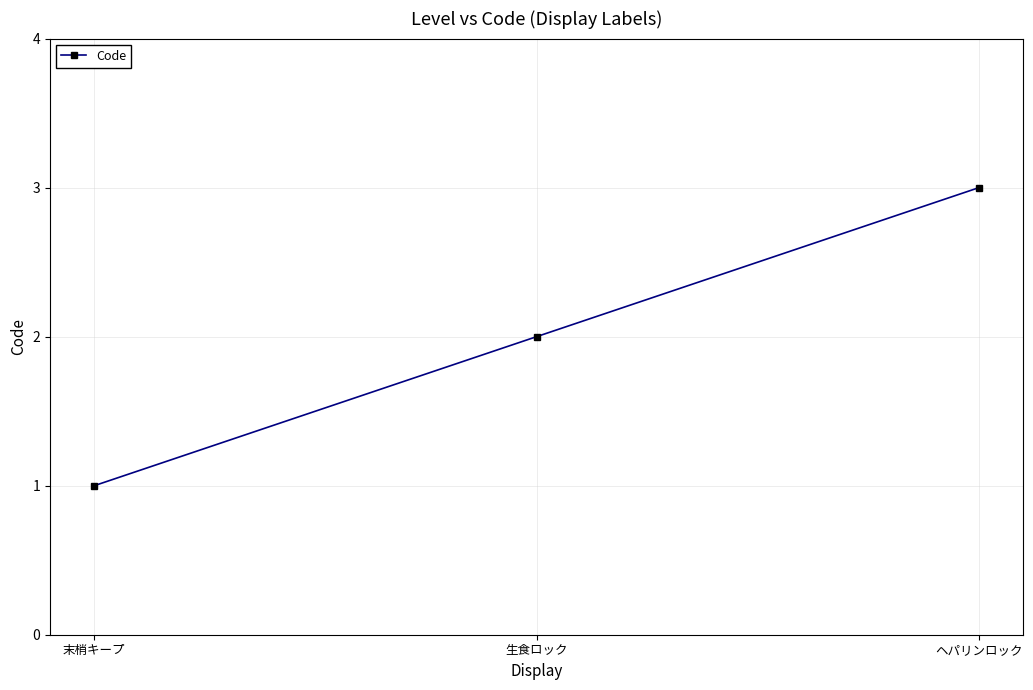

Between ヘパリンロック and 末梢キープ, which is larger?

ヘパリンロック